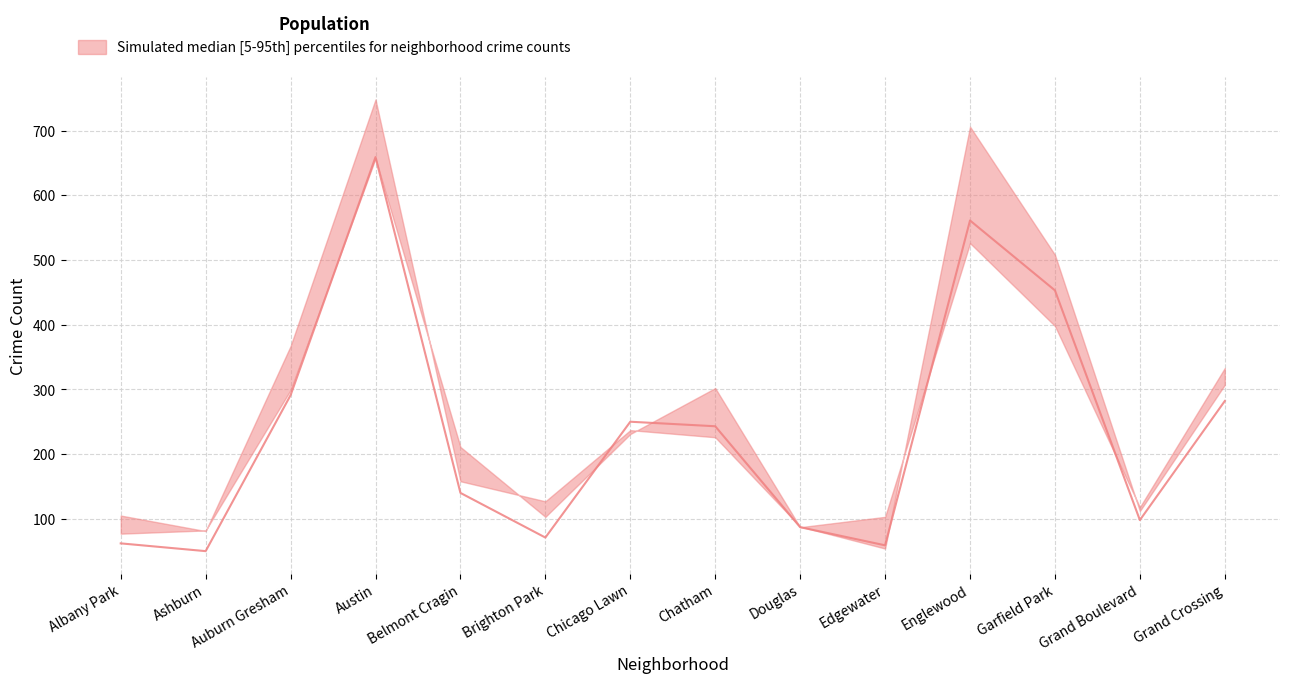

What is the maximum value for 2024?

657